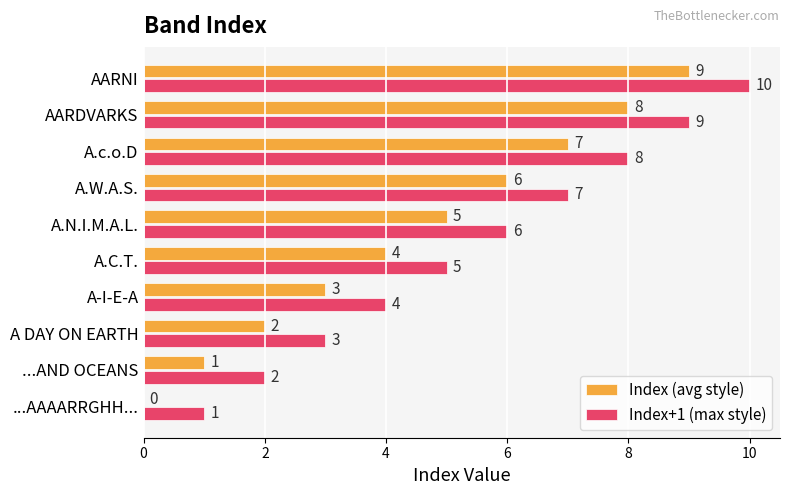

What are all the series names shown in the legend?

Index (avg style), Index+1 (max style)